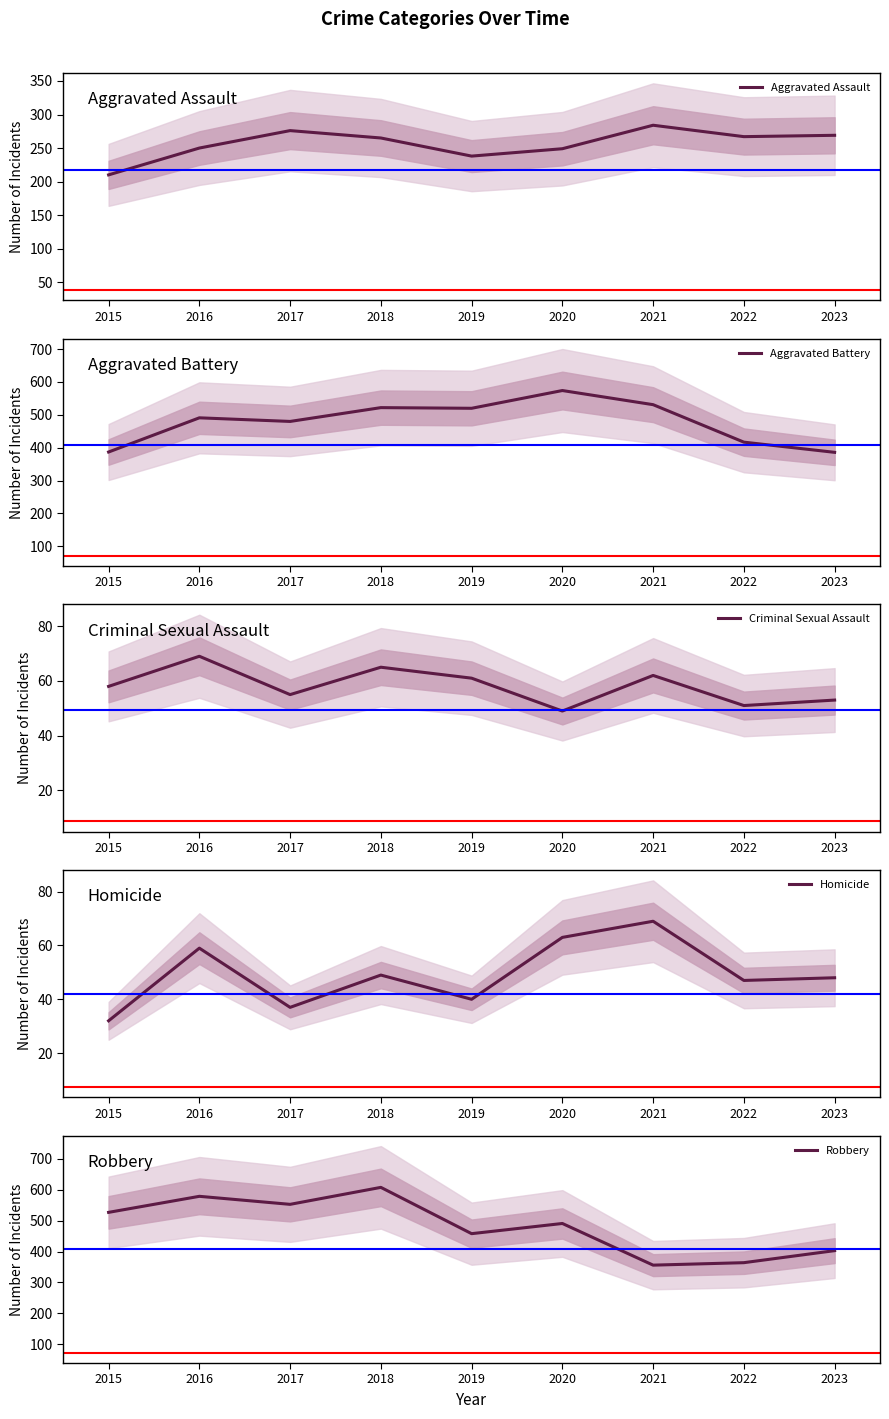

What is the total value across all series at 2015?

1214